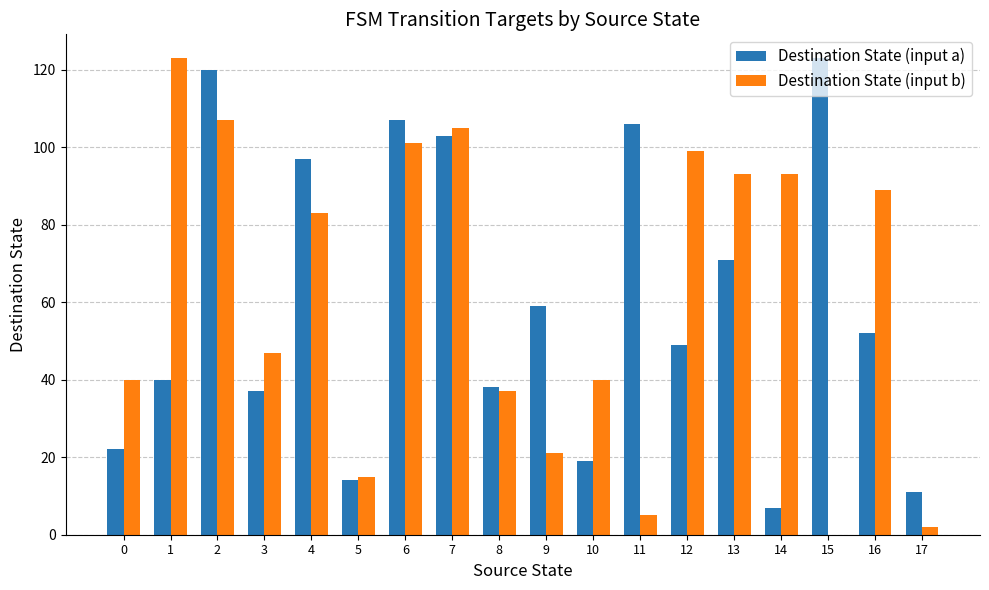

Reading left to right, extract all data points from this chart.

Destination State (input a): 0=22	1=40	2=120	3=37	4=97	5=14	6=107	7=103	8=38	9=59	10=19	11=106	12=49	13=71	14=7	15=123	16=52	17=11
Destination State (input b): 0=40	1=123	2=107	3=47	4=83	5=15	6=101	7=105	8=37	9=21	10=40	11=5	12=99	13=93	14=93	15=0	16=89	17=2